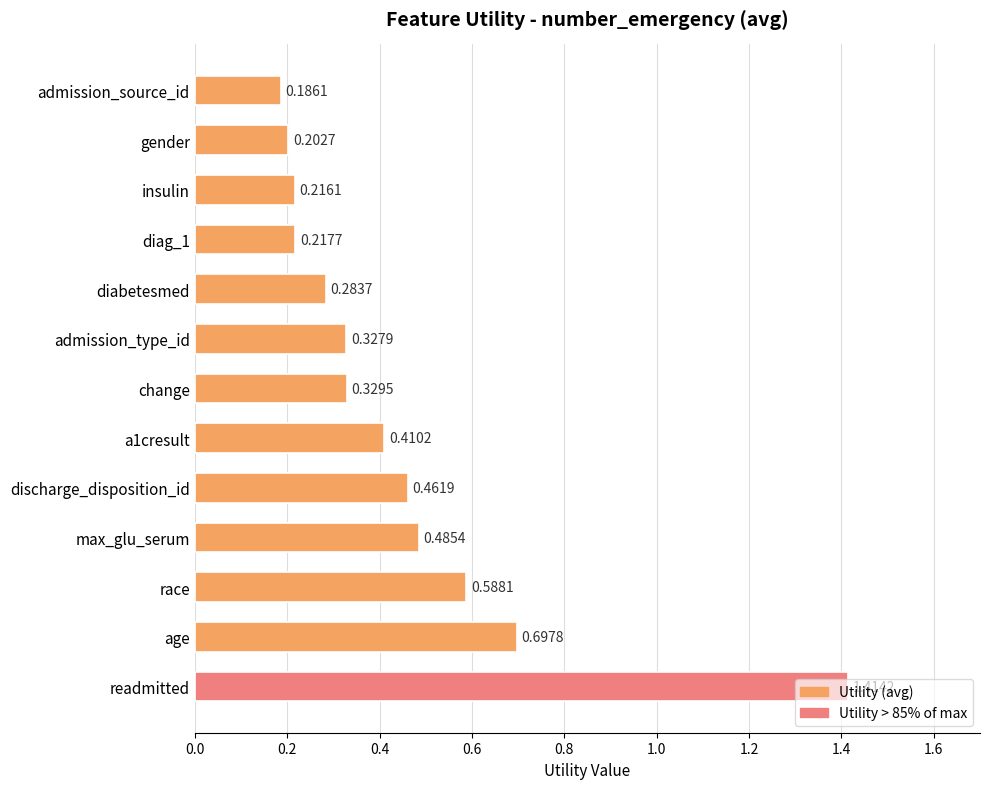

Rank the categories by value from lowest to highest.

admission_source_id, gender, insulin, diag_1, diabetesmed, admission_type_id, change, a1cresult, discharge_disposition_id, max_glu_serum, race, age, readmitted